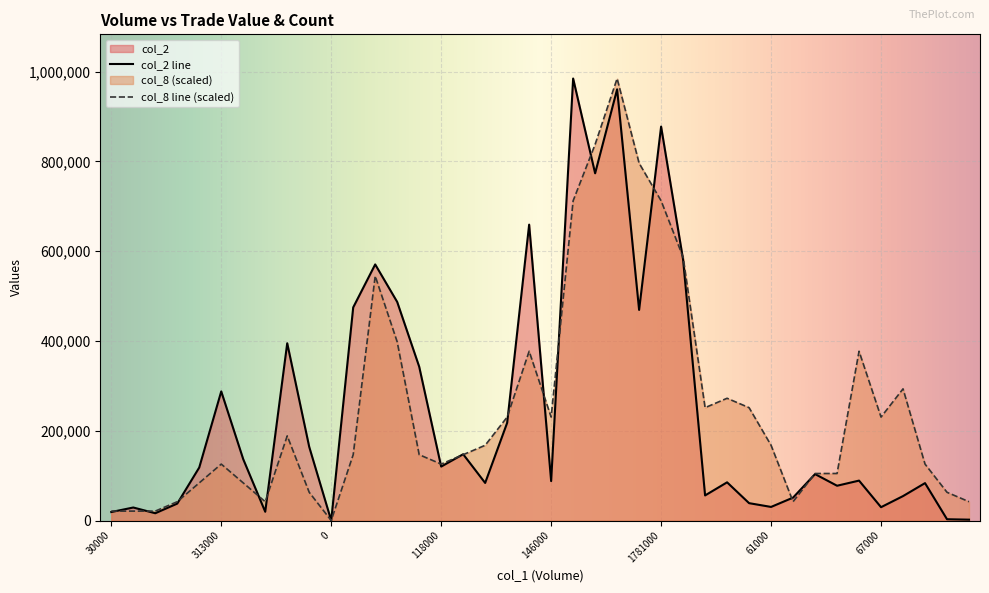

At 185000, list the series in order from largest to smallest.

col_8, col_2